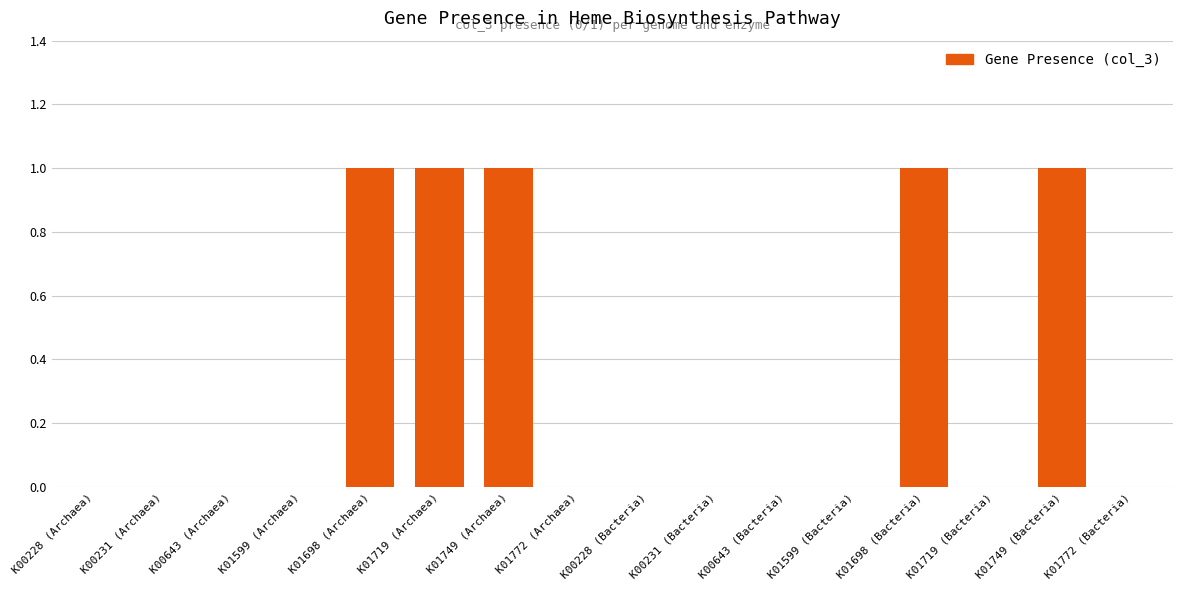

Reading left to right, extract all data points from this chart.

0	0	0	0	1	1	1	0	0	0	0	0	1	0	1	0